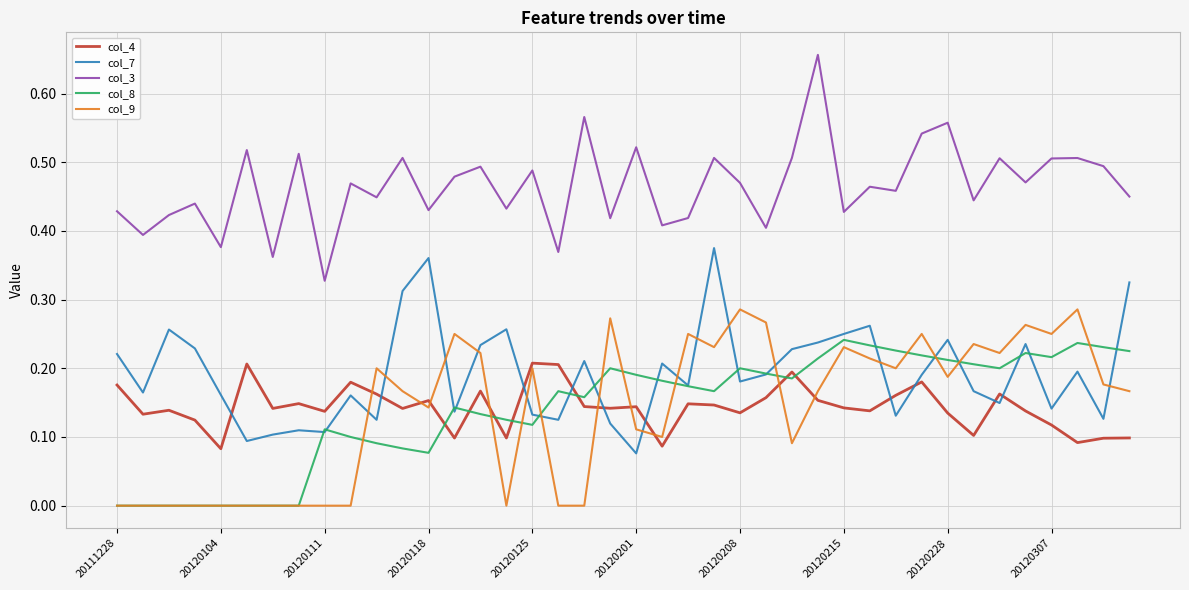

True or false: col_7 and col_9 cross at least once.

True